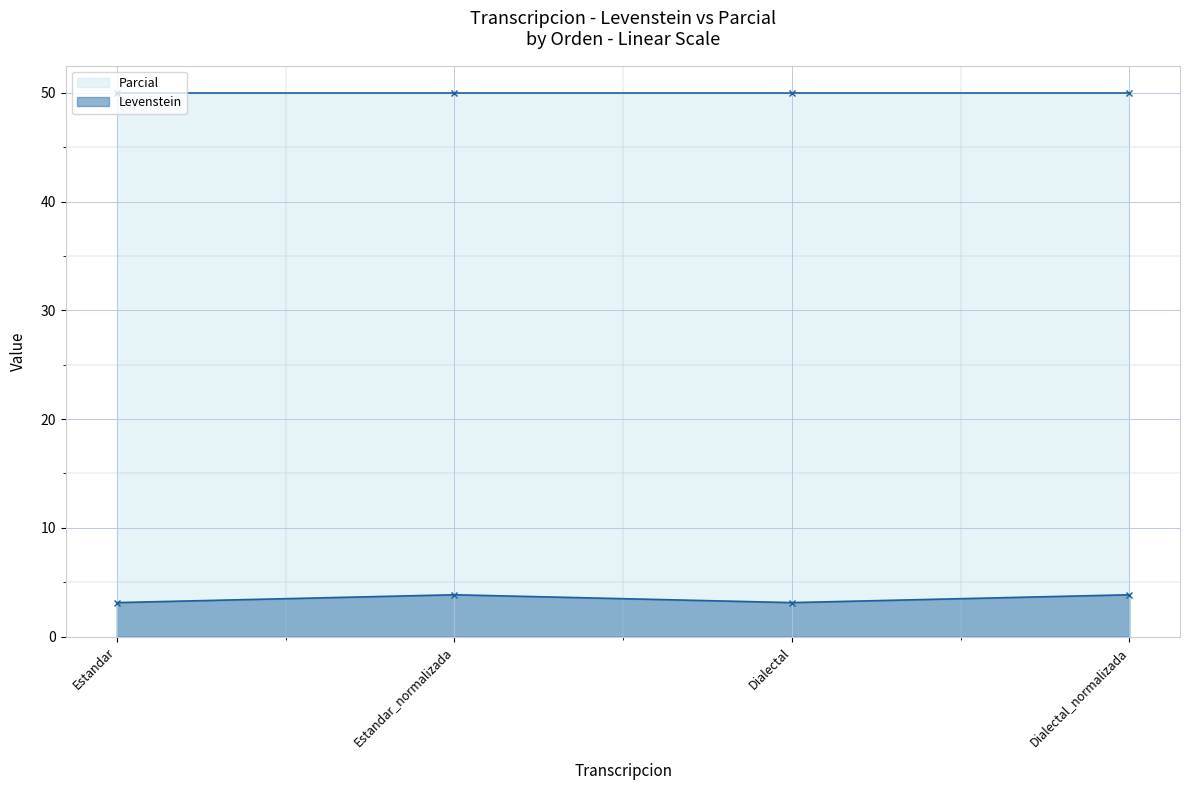

What is the difference between the values at Dialectal_normalizada and Dialectal?

0.7